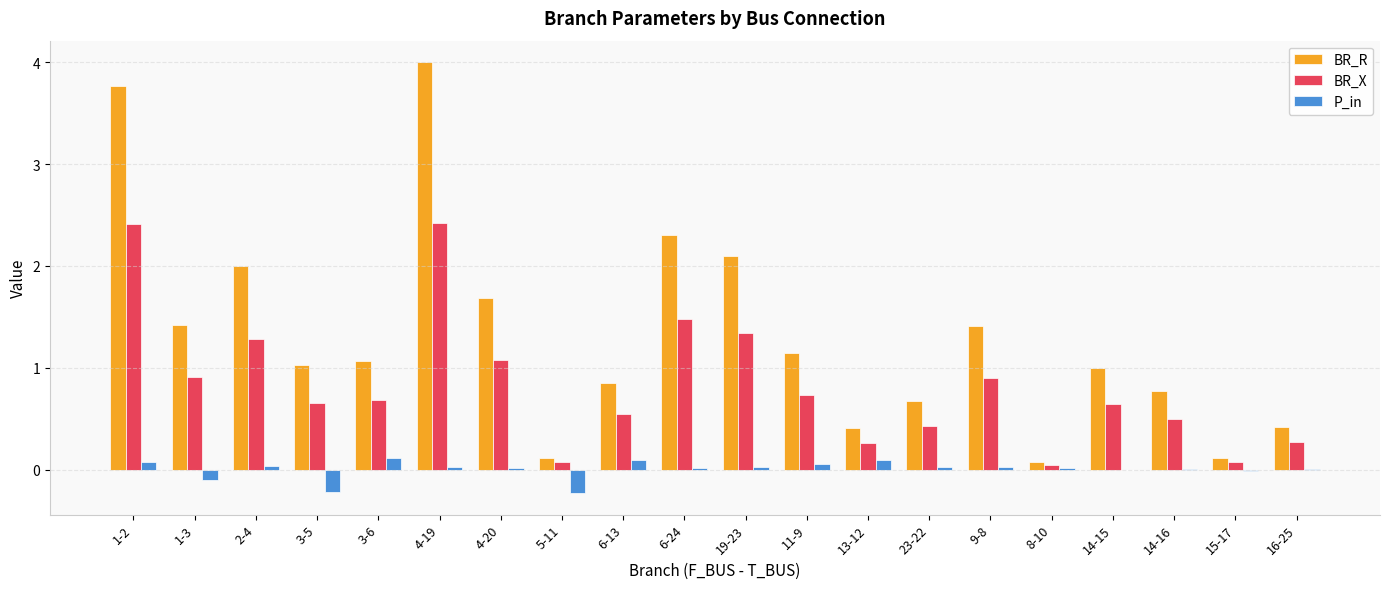

Between 4-19 and 9-8, which series saw the biggest shift?

BR_R